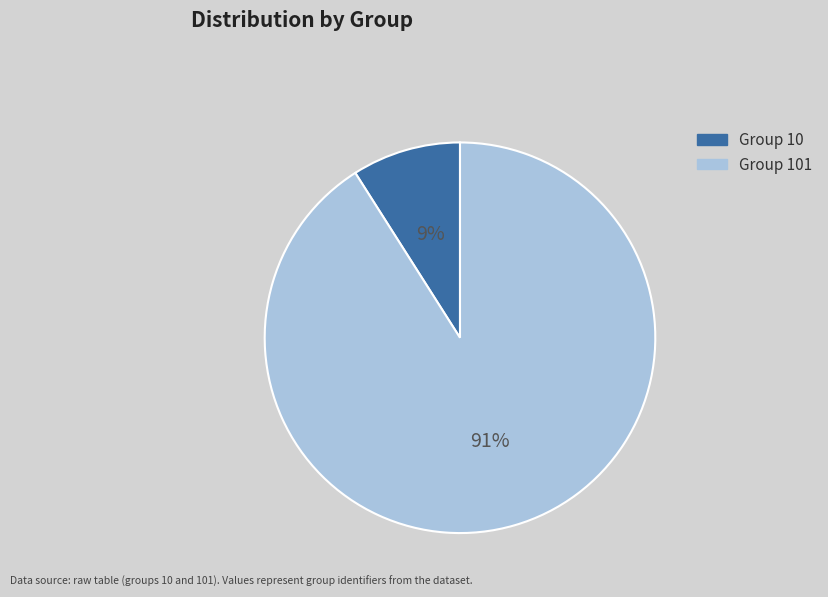

Between Group 10 and Group 101, which is larger?

Group 101